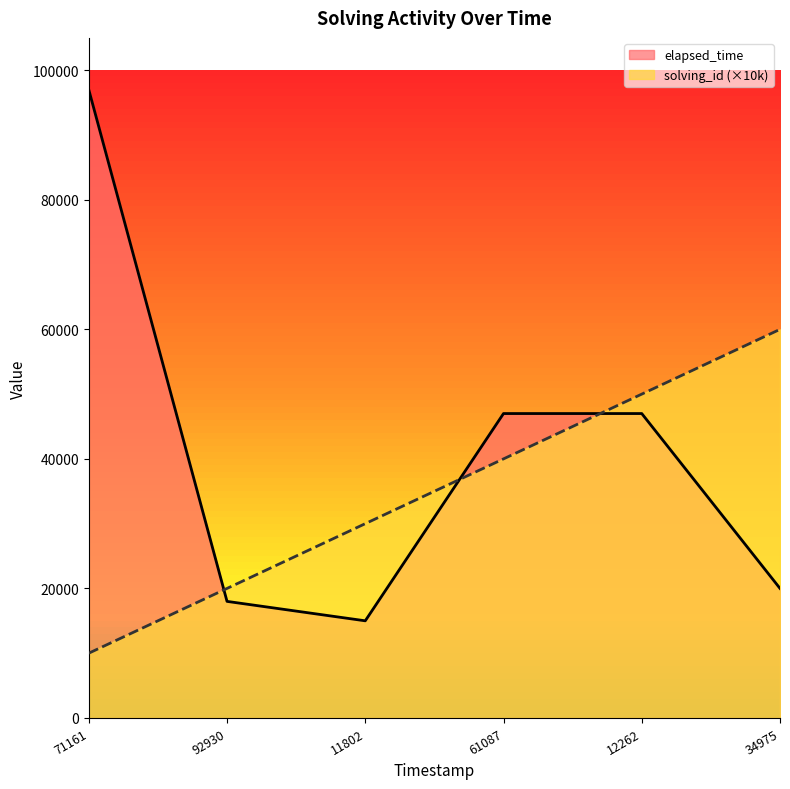

How many interior local valleys does the elapsed_time series have?

1